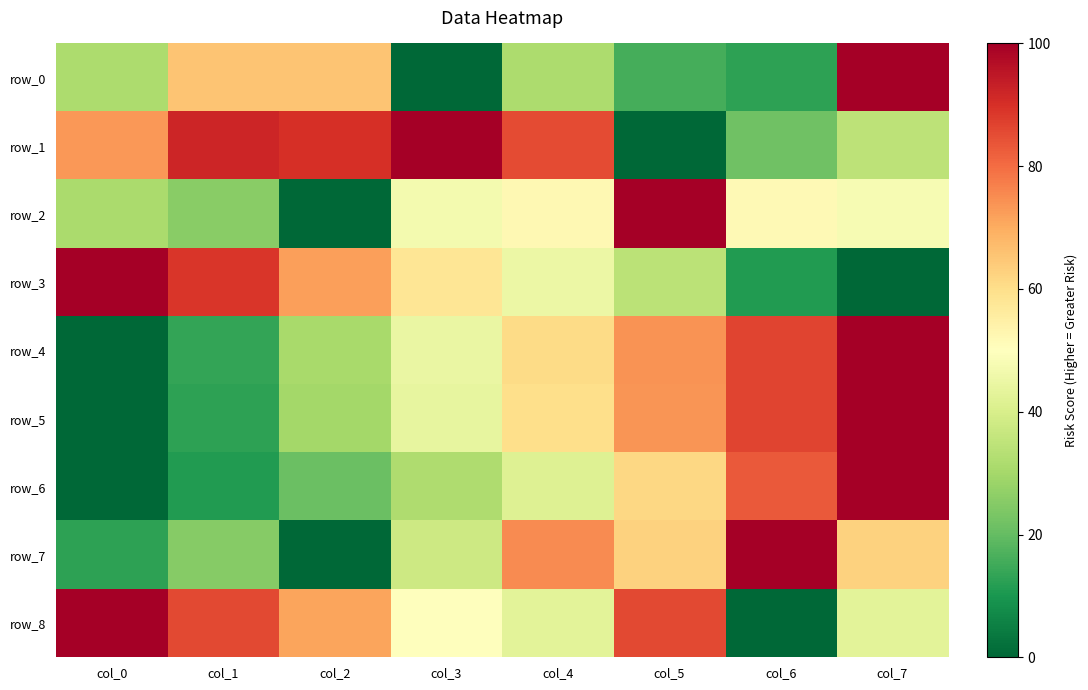

How many values in row_6 are above zero?

7